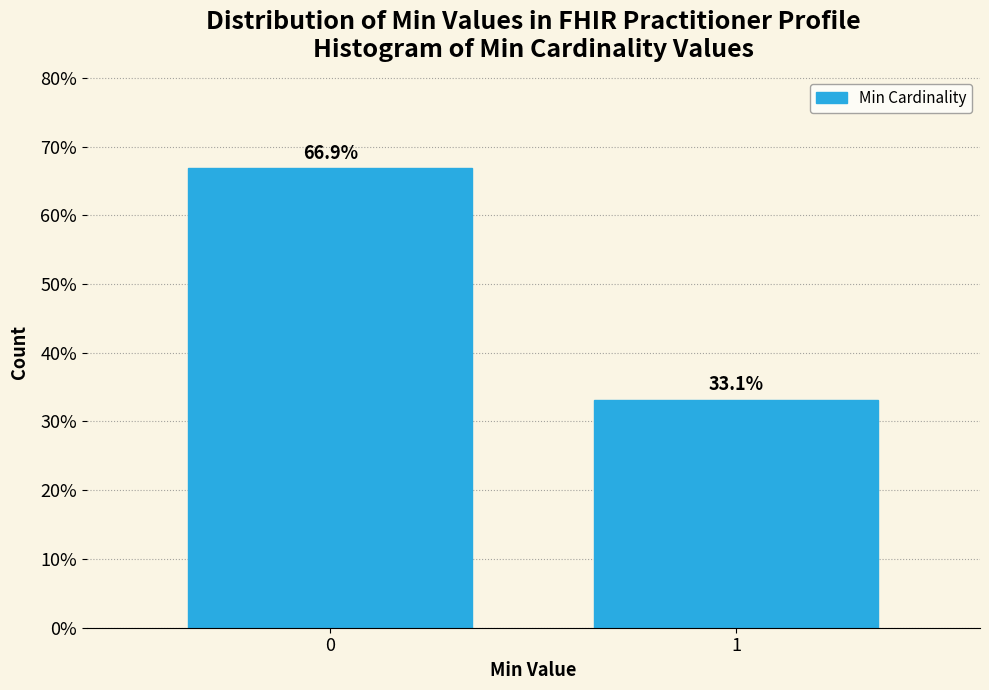

Reading left to right, list all the values displayed in this chart.

66.9	33.1